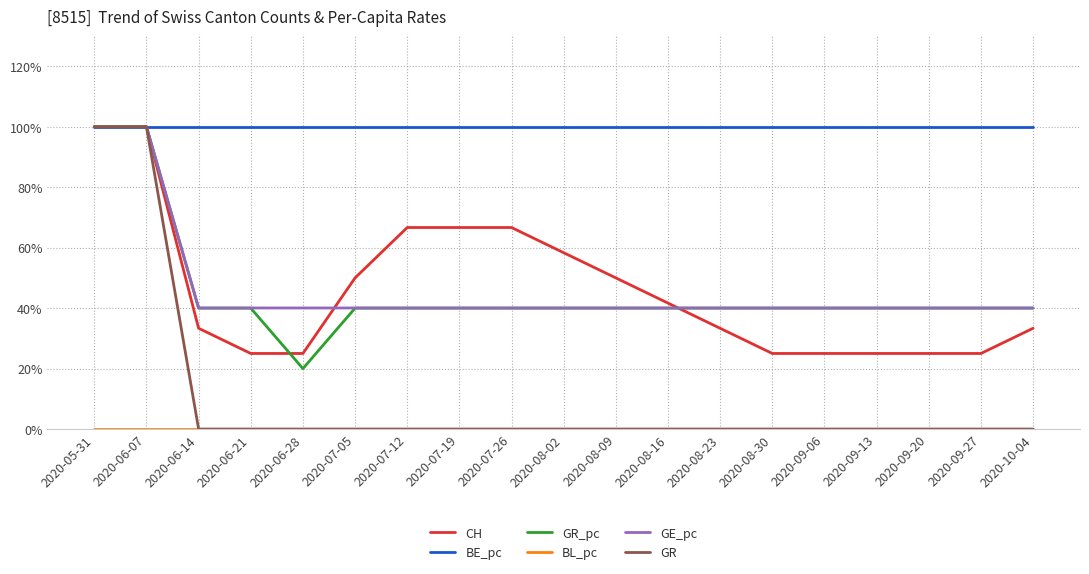

What is the average value of the GR_pc series?

0.5